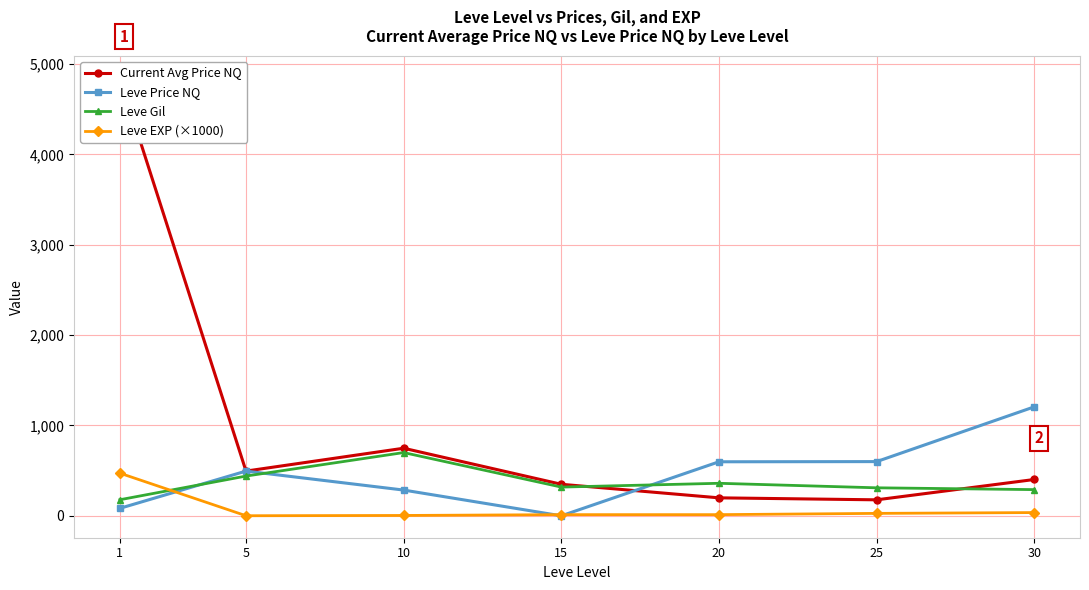

Rank the series by their maximum value, from highest to lowest.

Current Avg Price NQ, Leve Price NQ, Leve Gil, Leve EXP (×1000)